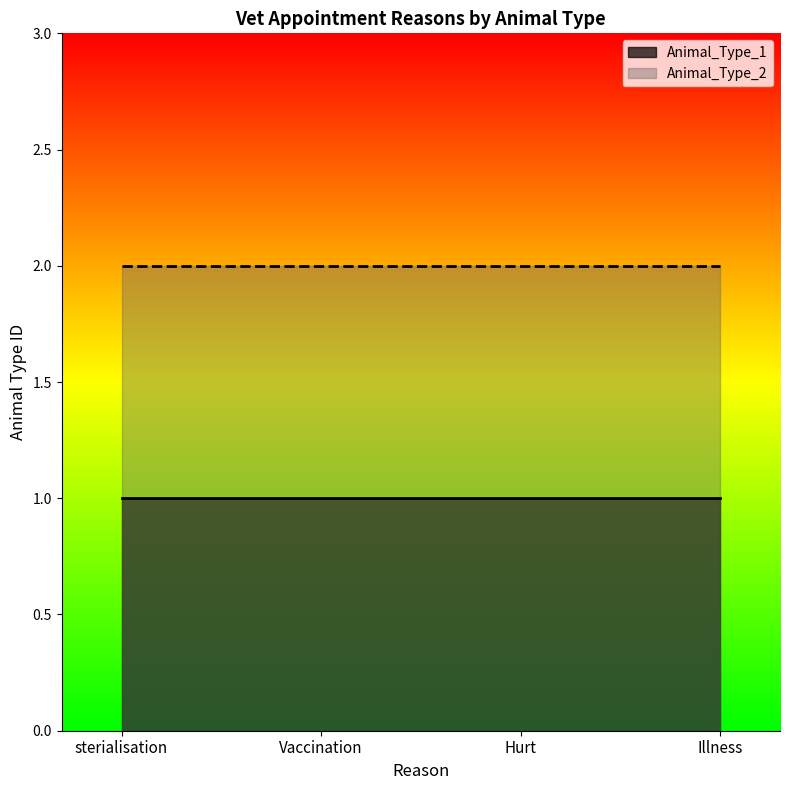

Which series changed the most between sterialisation and Hurt?

Animal_Type_1